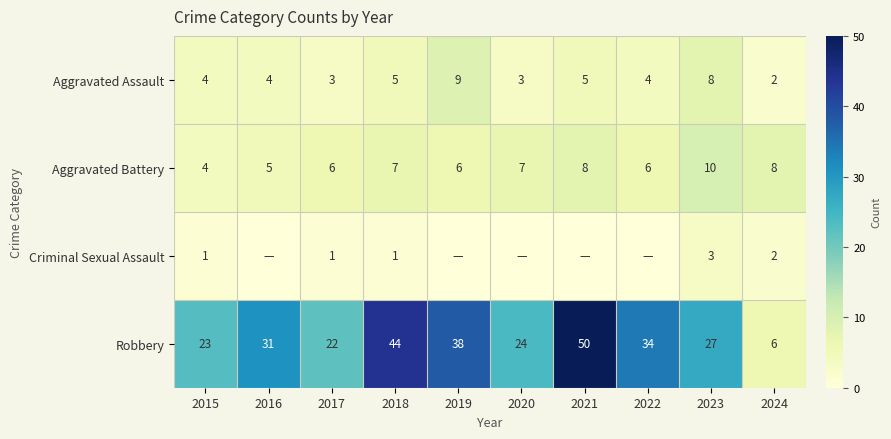

True or false: Criminal Sexual Assault has a value of 1 at 2017.

False